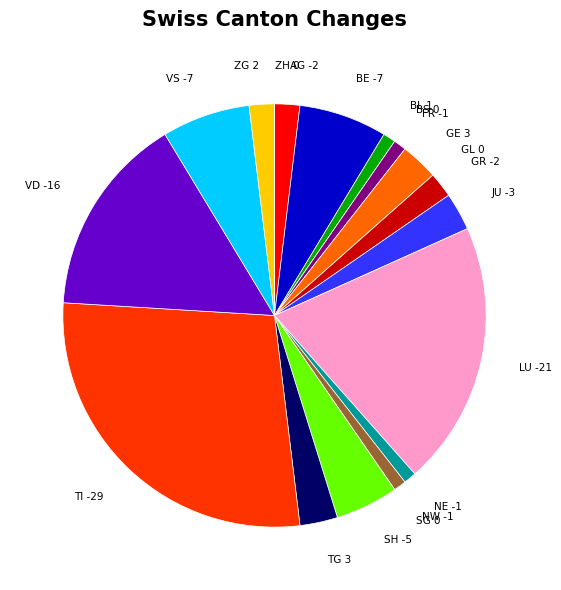

The VD slice represents 31% of the pie. True or false?

False